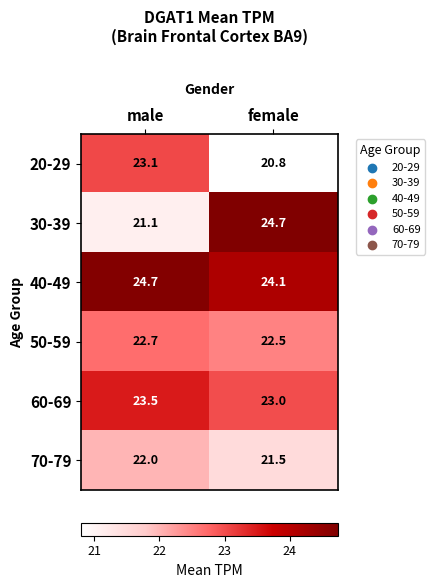

True or false: 40-49 has a value of 24.1 at female.

True